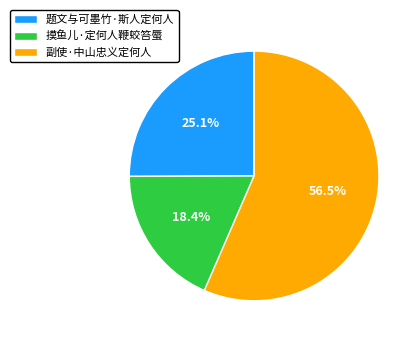

The 副使·中山忠义定何人 slice represents 46% of the pie. True or false?

False